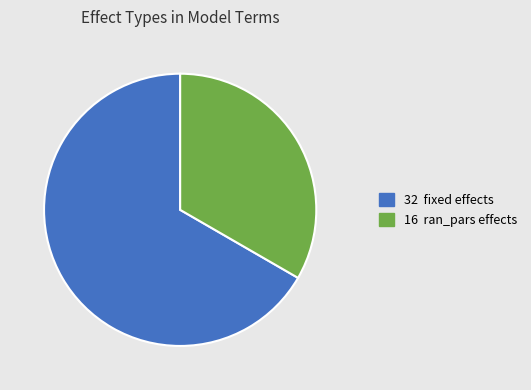

Is there any slice that represents more than half of the pie?

Yes